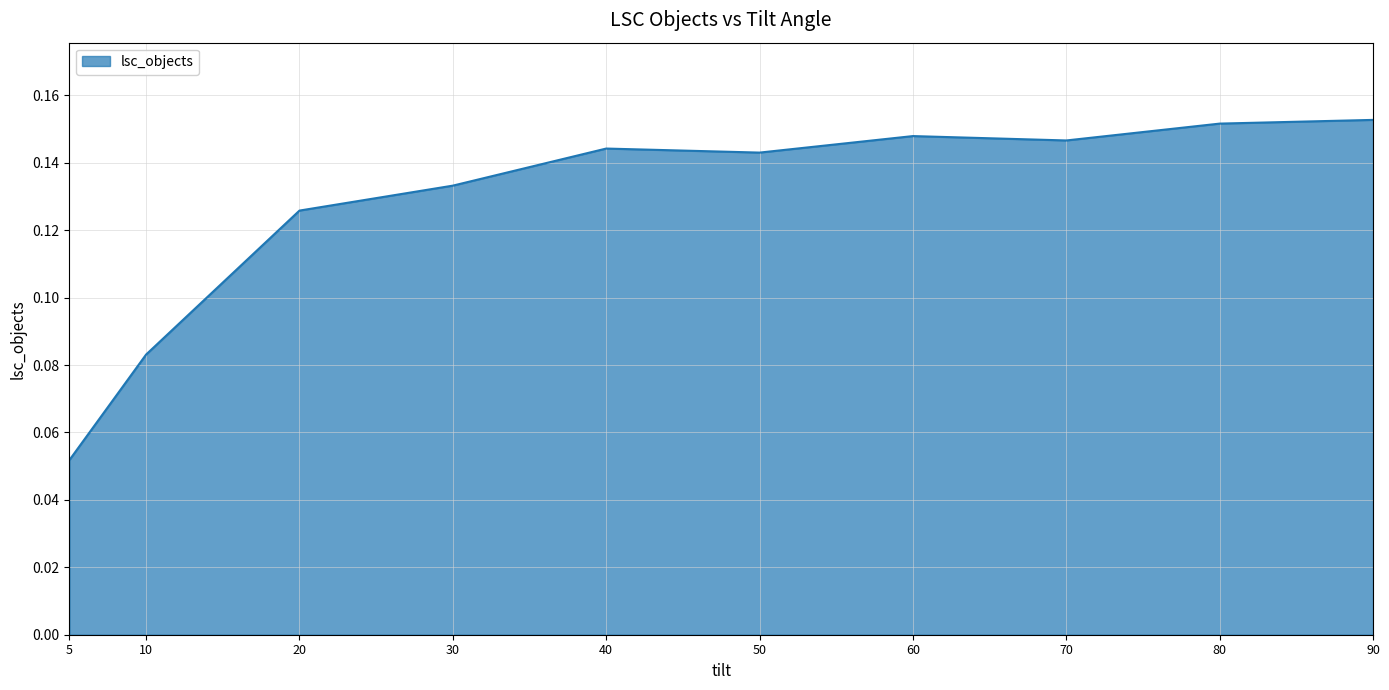

At which category does the chart reach its minimum across all series?

5